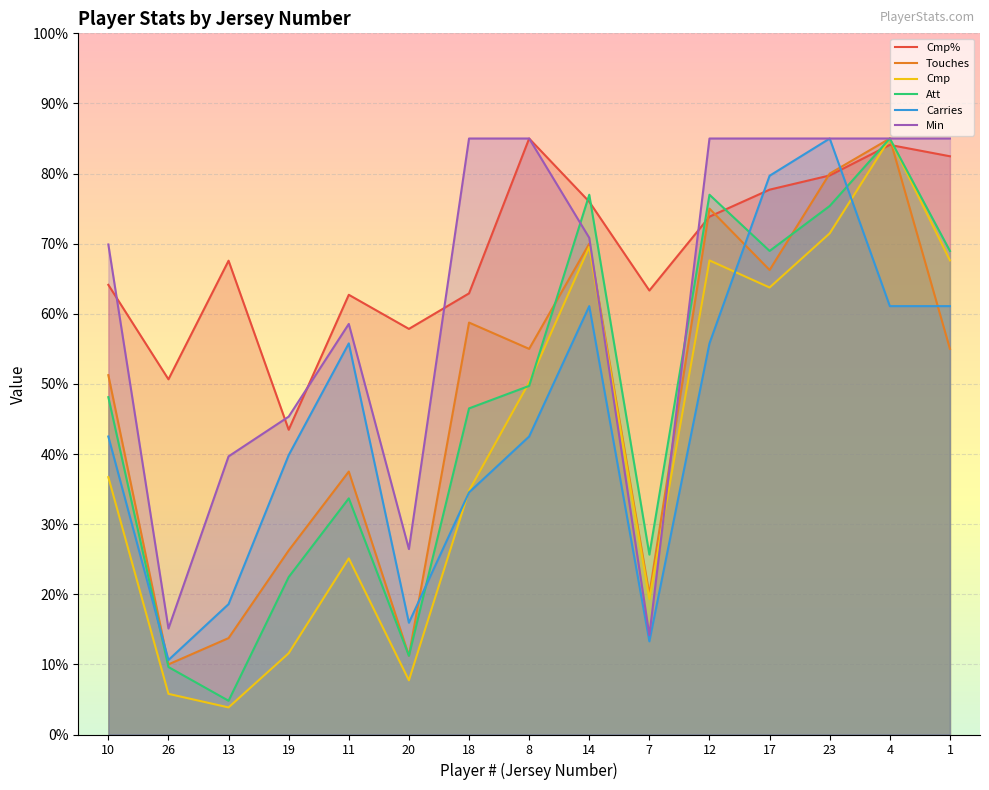

What is the total value across all series at 17?

441.4